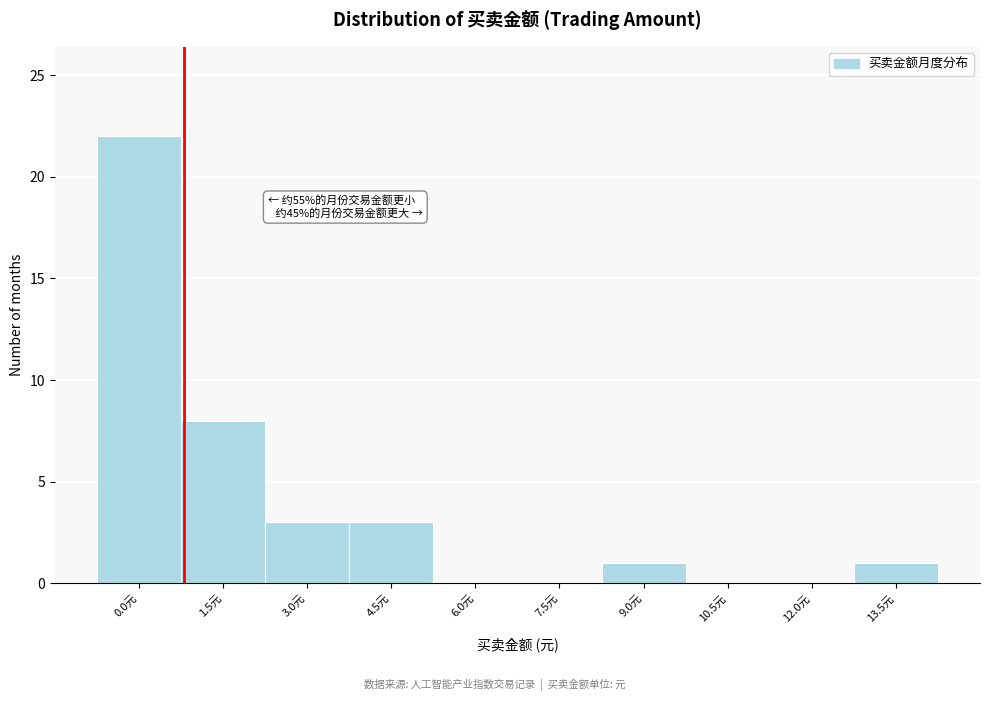

Reading left to right, transcribe all the data shown in this chart.

0.0元=22	1.5元=8	3.0元=3	4.5元=3	6.0元=0	7.5元=0	9.0元=1	10.5元=0	12.0元=0	13.5元=1